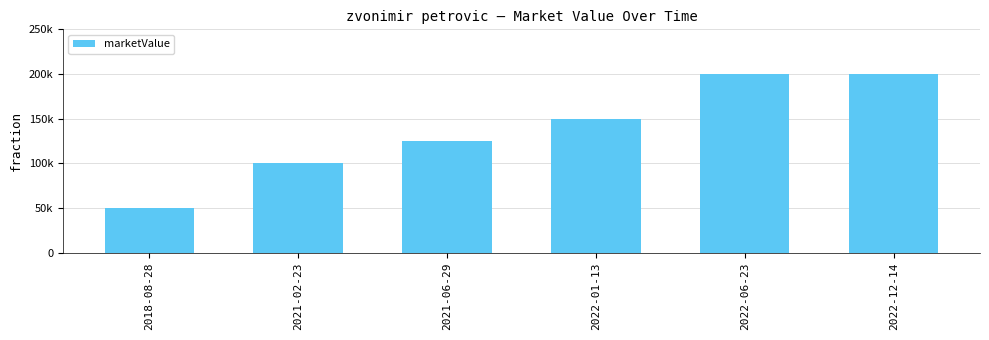

Are the bars horizontal?

No